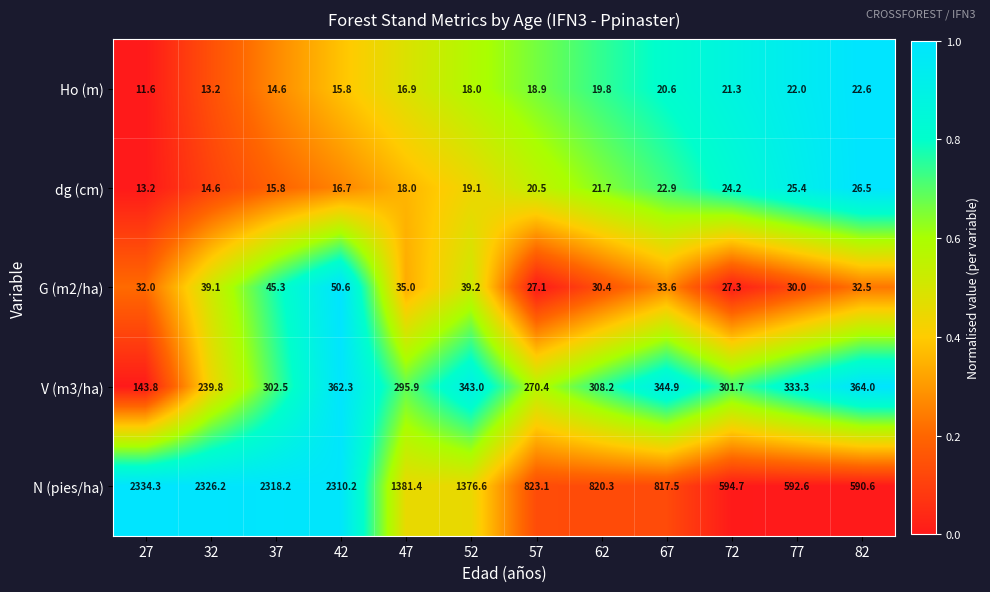

Rank the series by their maximum value, from highest to lowest.

N (pies/ha), V (m3/ha), G (m2/ha), dg (cm), Ho (m)